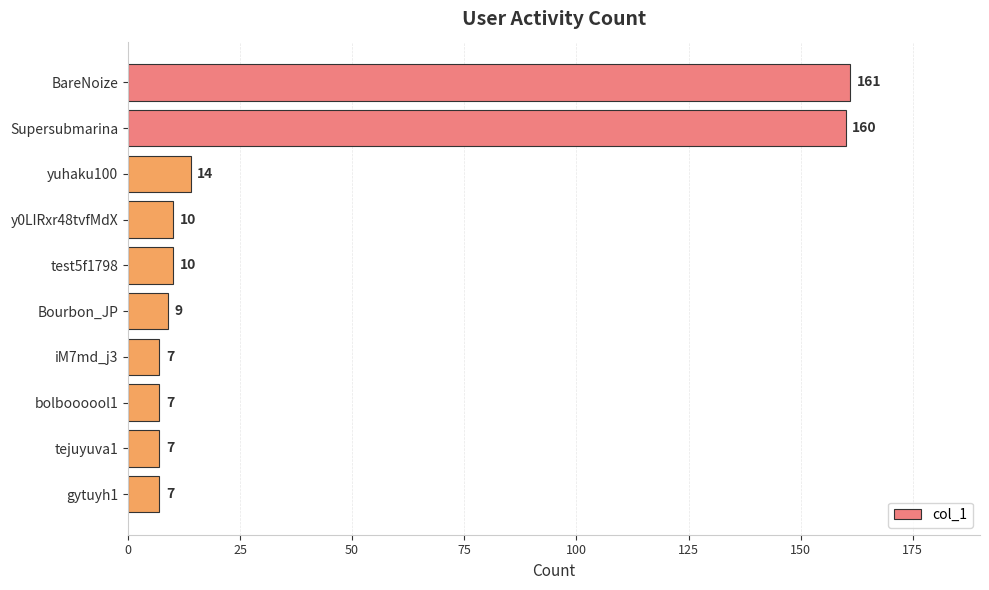

What is the approximate value at gytuyh1, to the nearest 10?

10